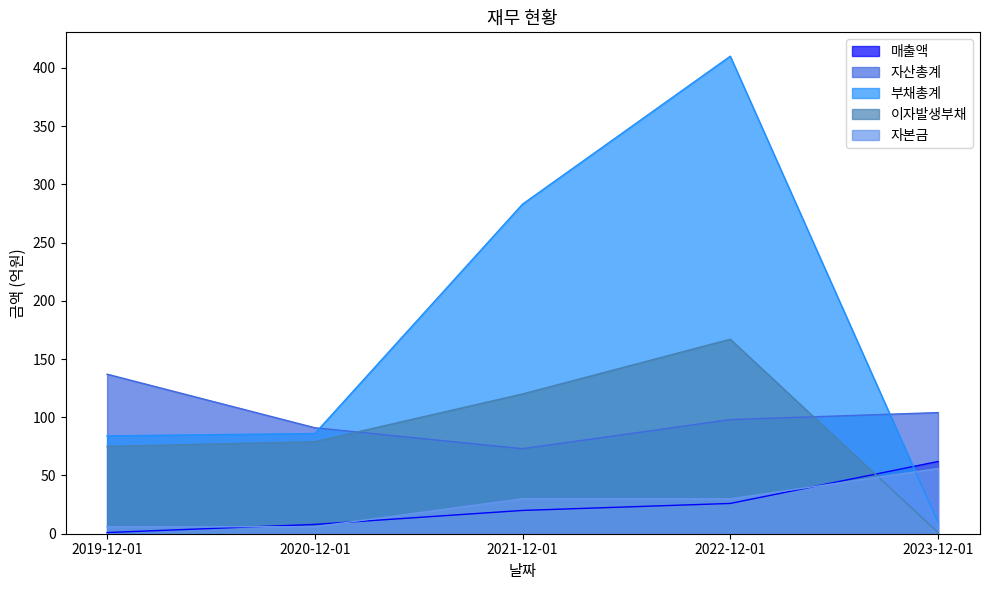

Which category has the lowest value across all series?

2019-12-01